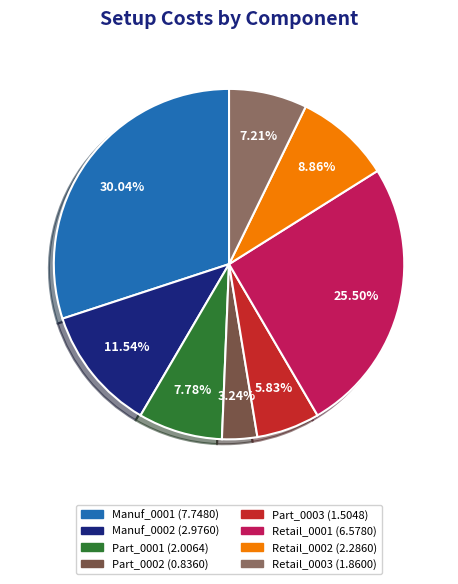

To the nearest percent, what is the difference between the largest and smallest slice percentages?

27%